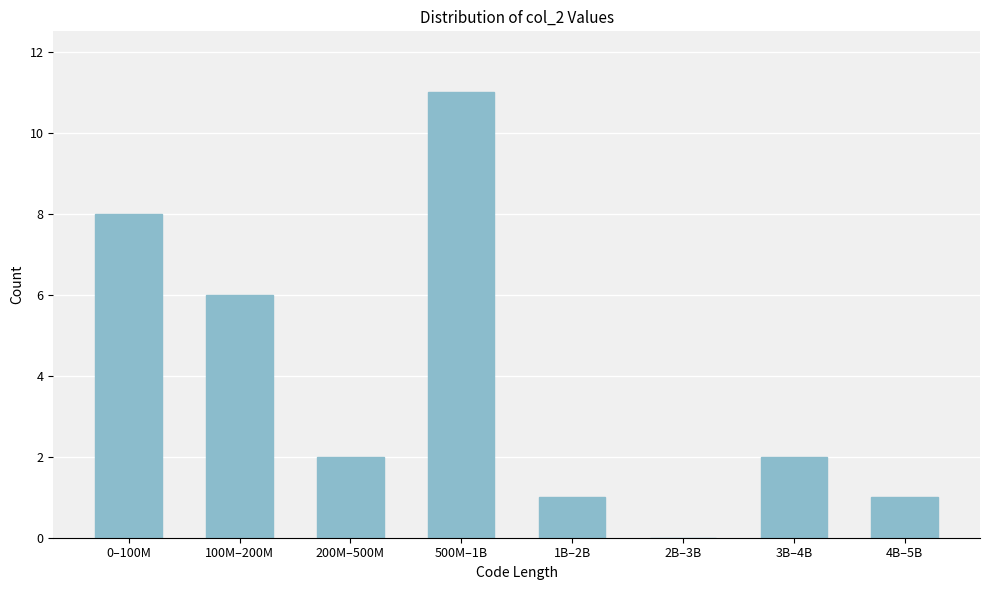

Reading left to right, extract all data points from this chart.

0–100M=8	100M–200M=6	200M–500M=2	500M–1B=11	1B–2B=1	2B–3B=0	3B–4B=2	4B–5B=1